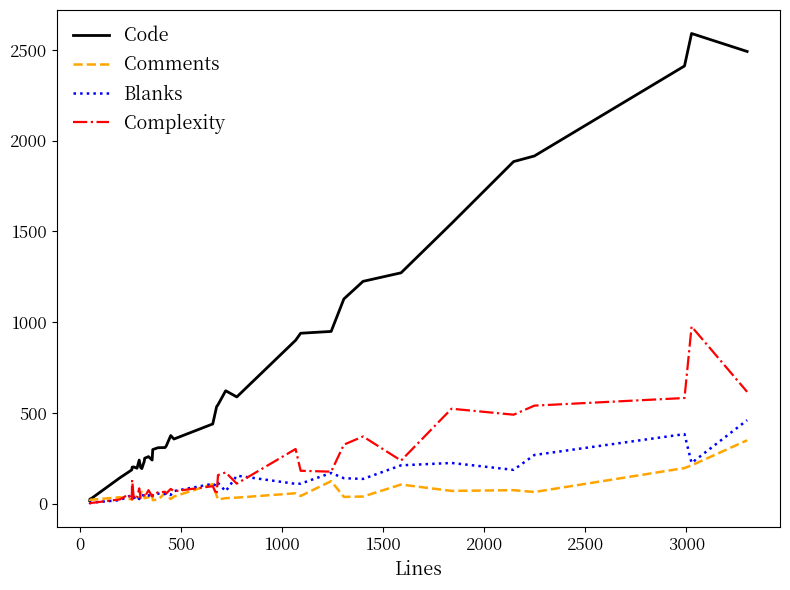

Which series has the largest range (max minus min)?

Code